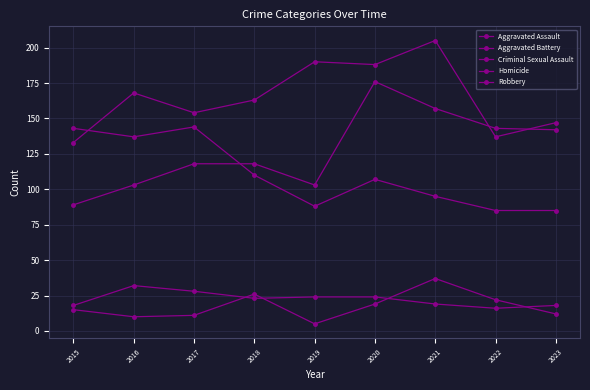

Count the number of data series in this chart.

5